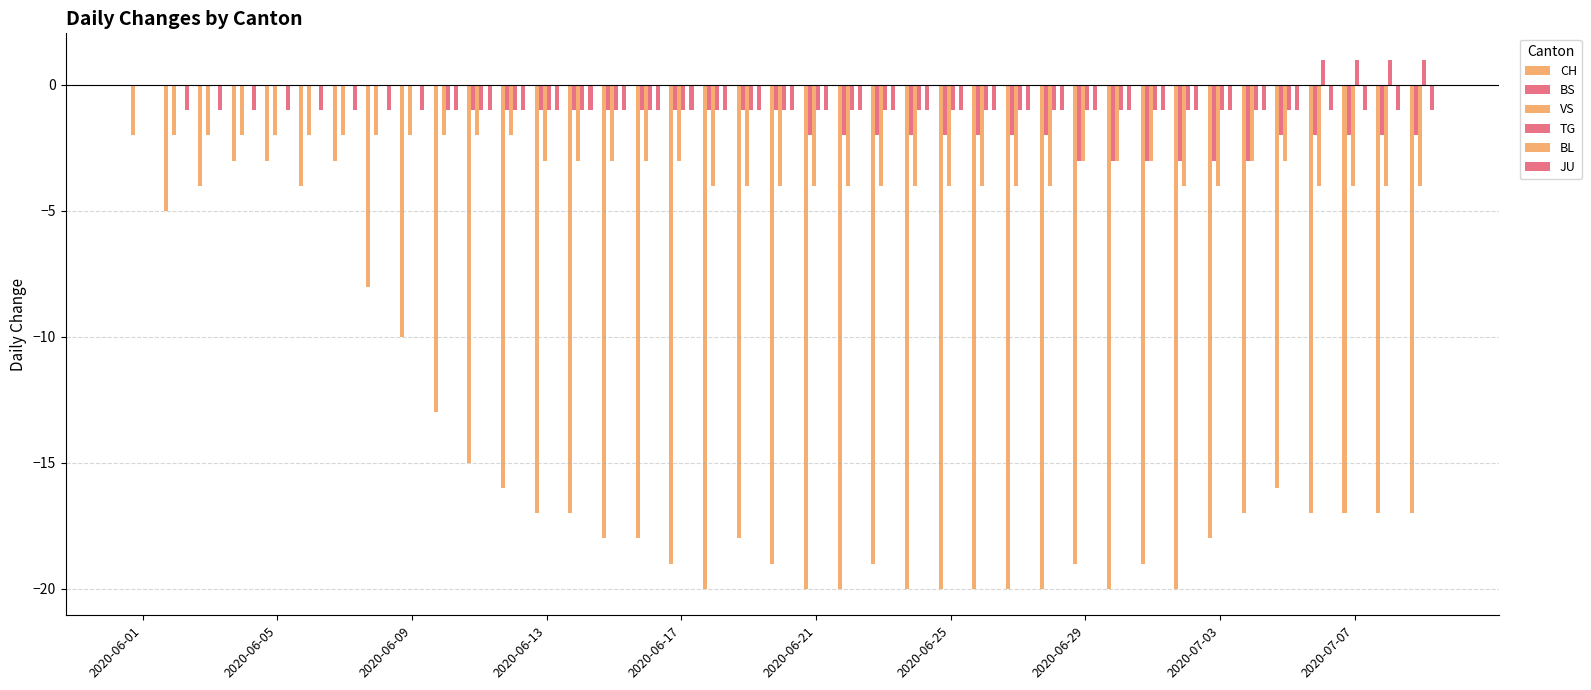

Count the number of data series in this chart.

5